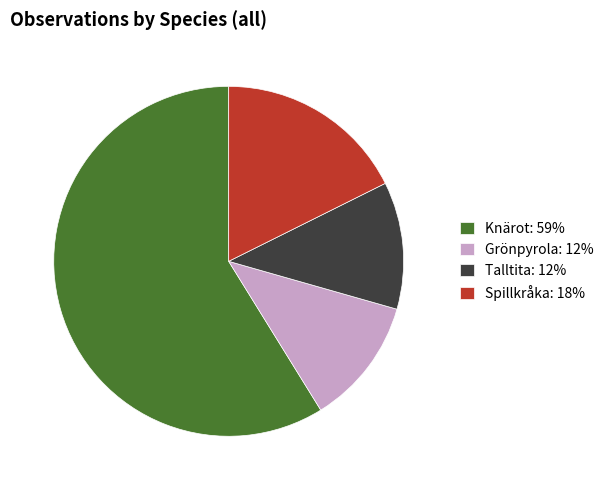

Is it true that Talltita is 21% of the pie?

False